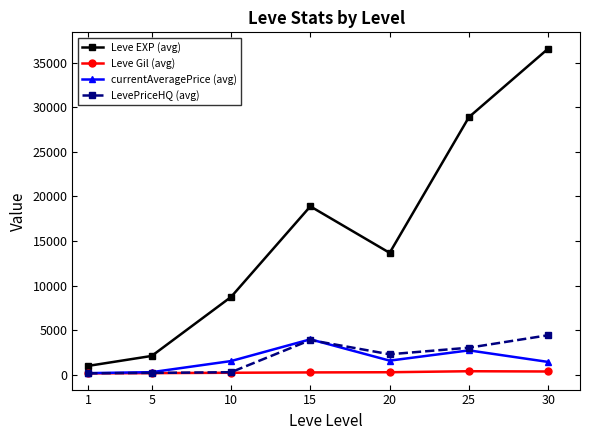

What is the value of the currentAveragePrice (avg) point at the 1st from the left?

161